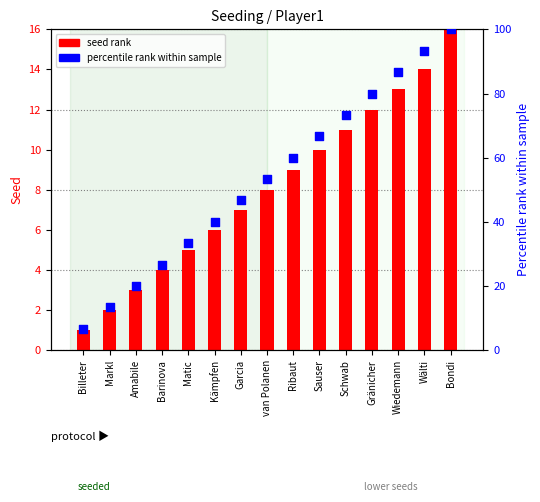

At which category is the sum across all series the highest?

Bondi